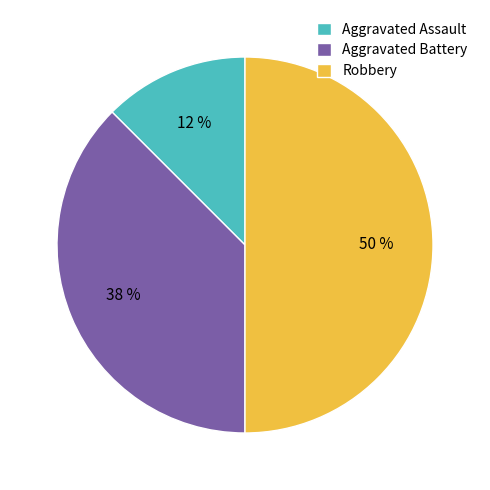

Rank the categories by value from lowest to highest.

Aggravated Assault, Aggravated Battery, Robbery